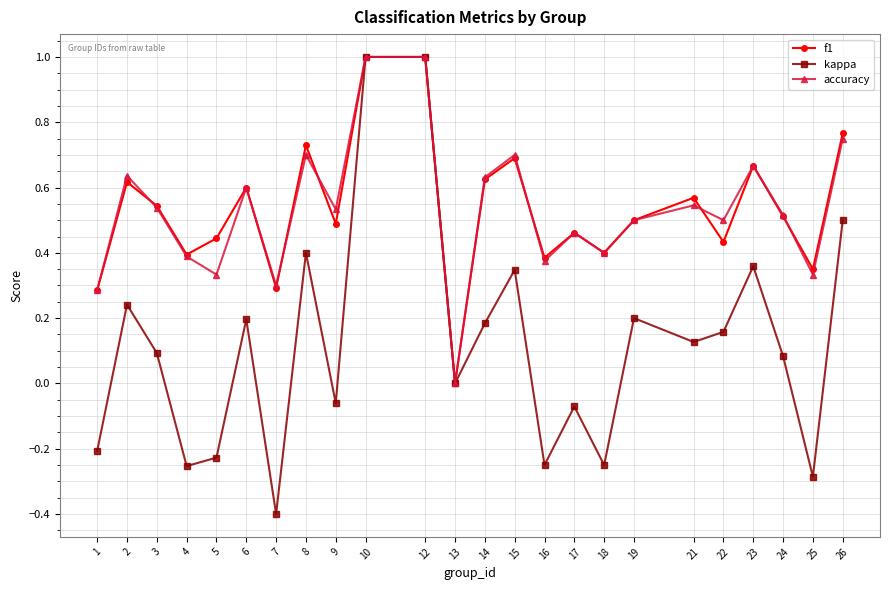

What is the difference between the maximum and minimum values in the f1 series?

1.0